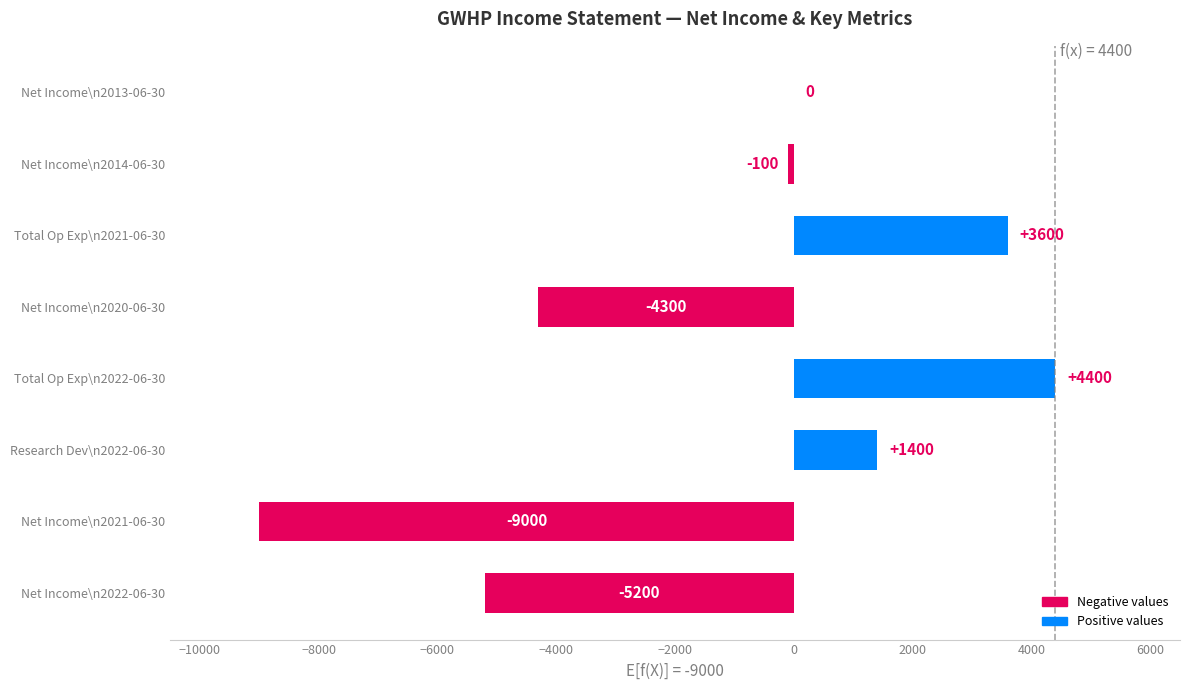

What is the sum of the values at Net Income\n2021-06-30 and Net Income\n2020-06-30?

-13300